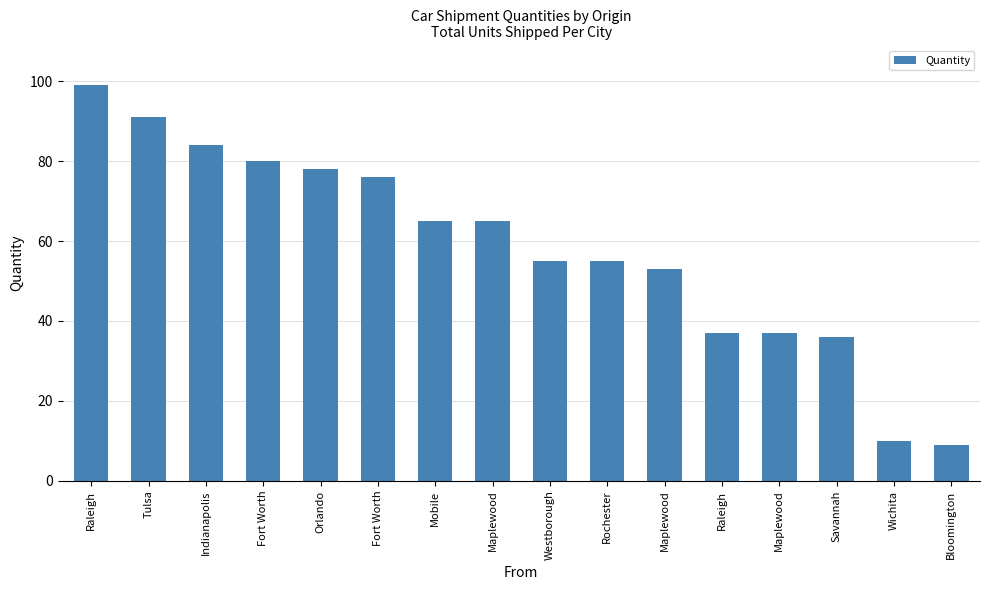

Read the value at Wichita.

10